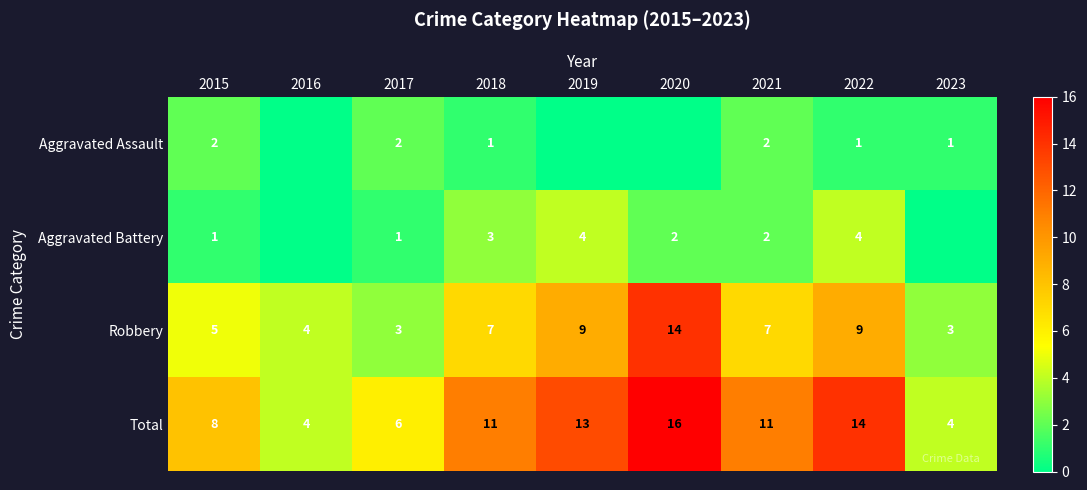

Is it true that Total equals 2 at 2015?

False